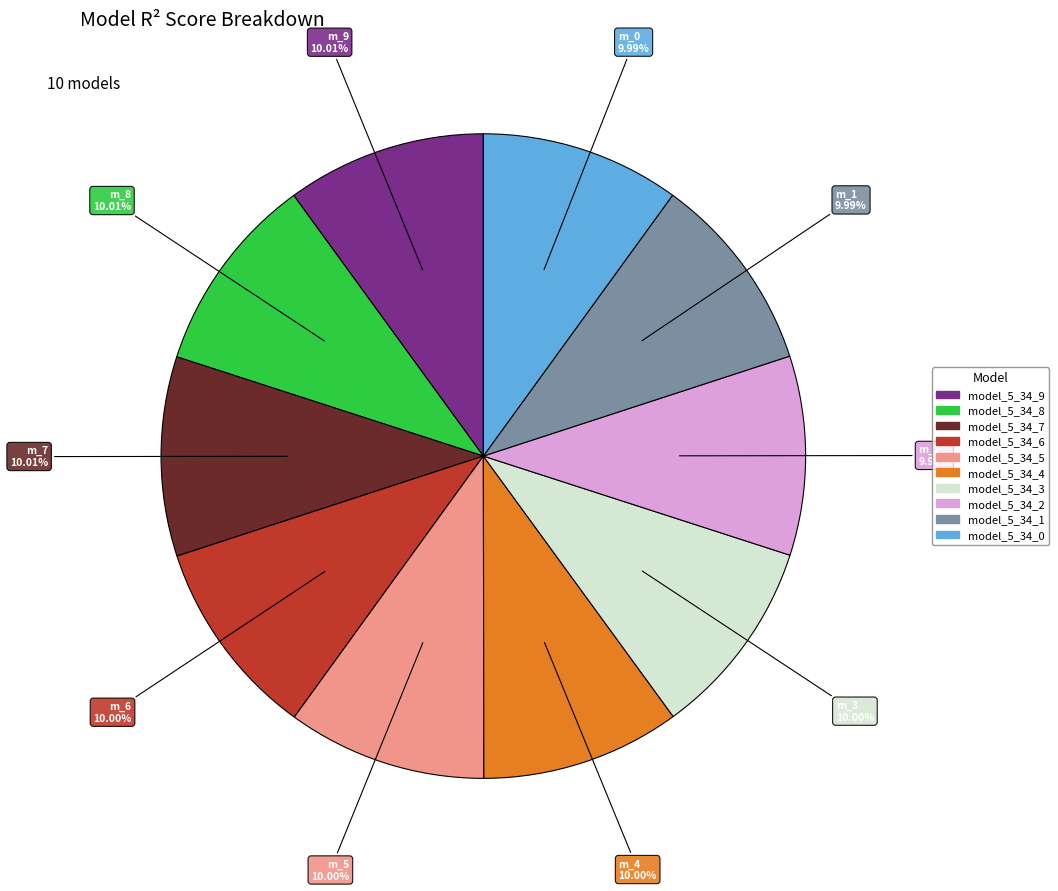

To the nearest percent, what percentage of the pie is model_5_34_0?

10%